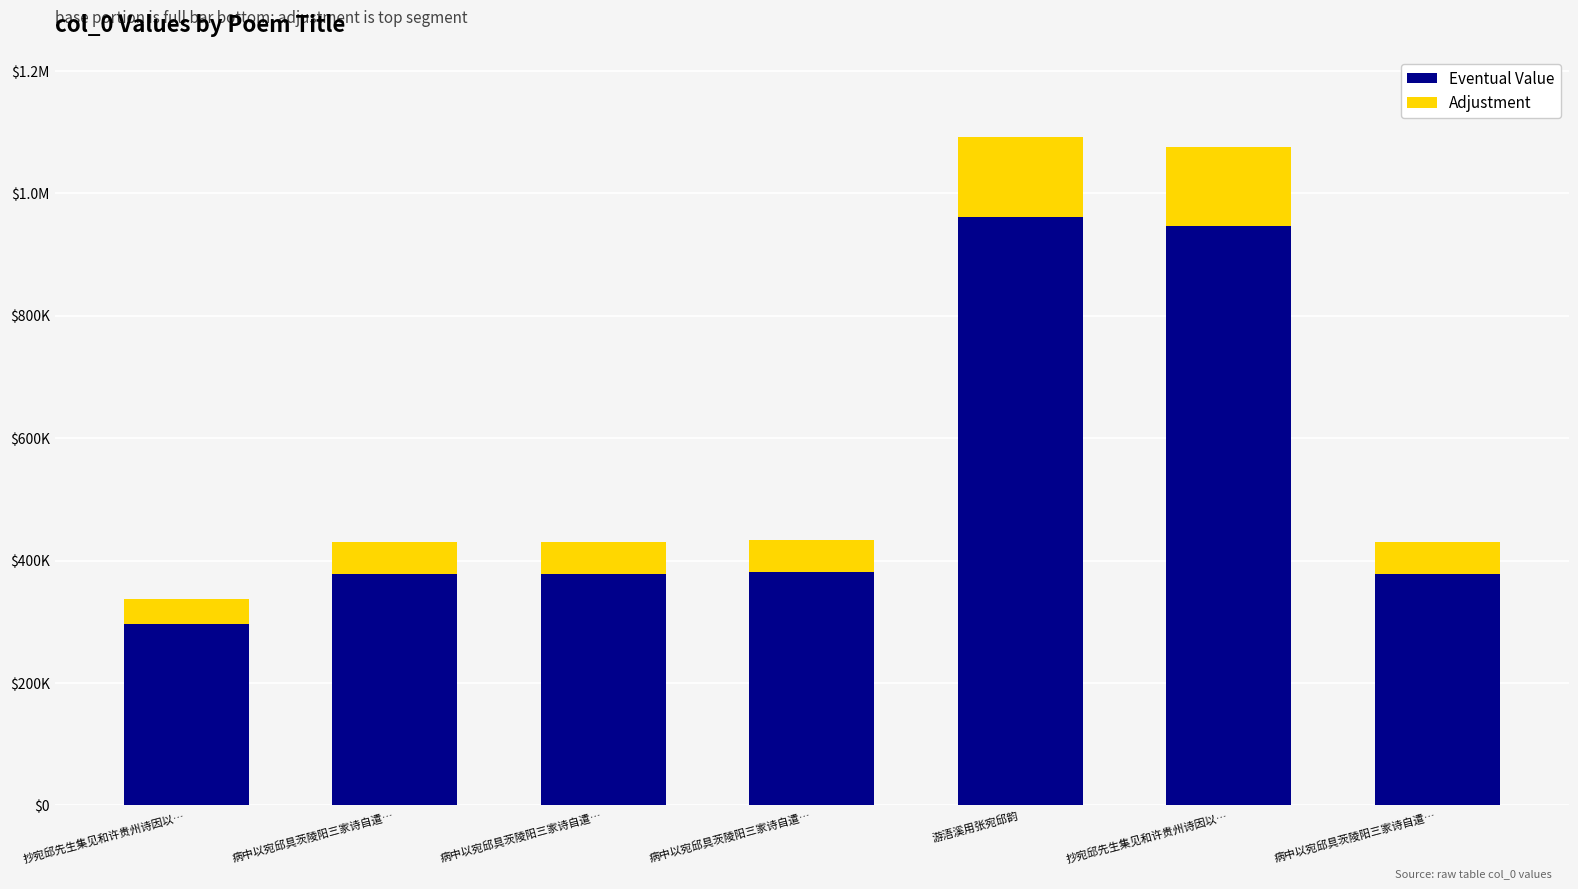

Rank the categories by Eventual Value value from highest to lowest.

游浯溪用张宛邱韵, 抄宛邱先生集见和许贵州诗因以…, 病中以宛邱具茨陵阳三家诗自遣…, 病中以宛邱具茨陵阳三家诗自遣…, 病中以宛邱具茨陵阳三家诗自遣…, 病中以宛邱具茨陵阳三家诗自遣…, 抄宛邱先生集见和许贵州诗因以…